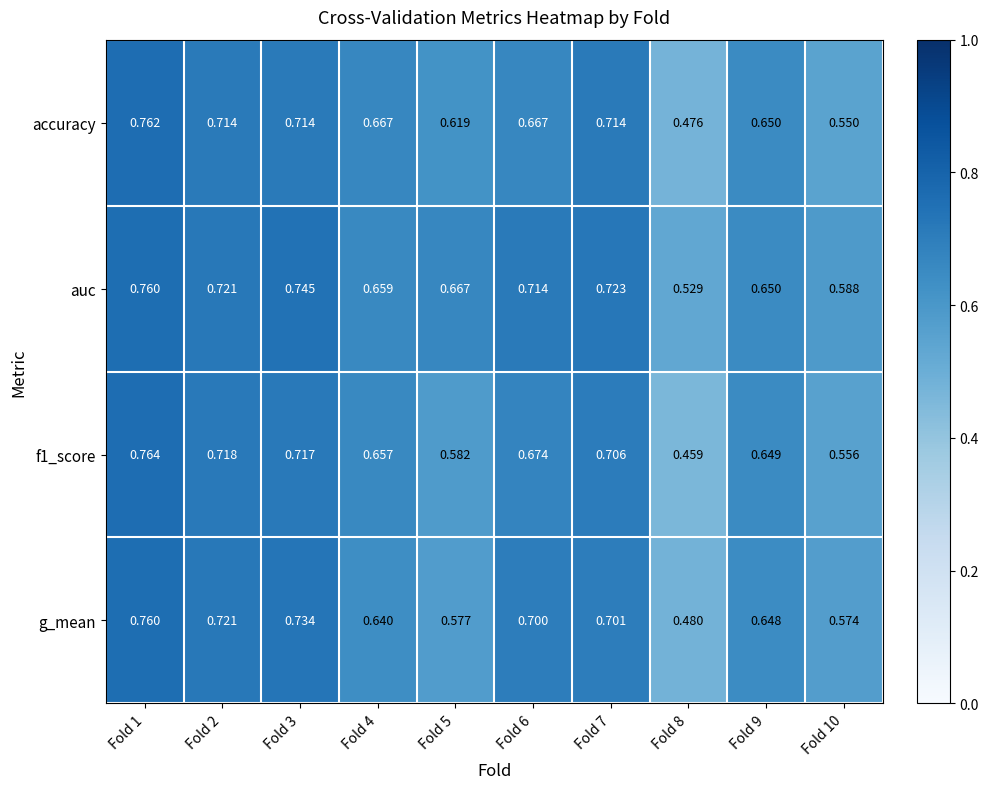

Is the value of accuracy at Fold 8 greater than the value of auc at Fold 5?

No